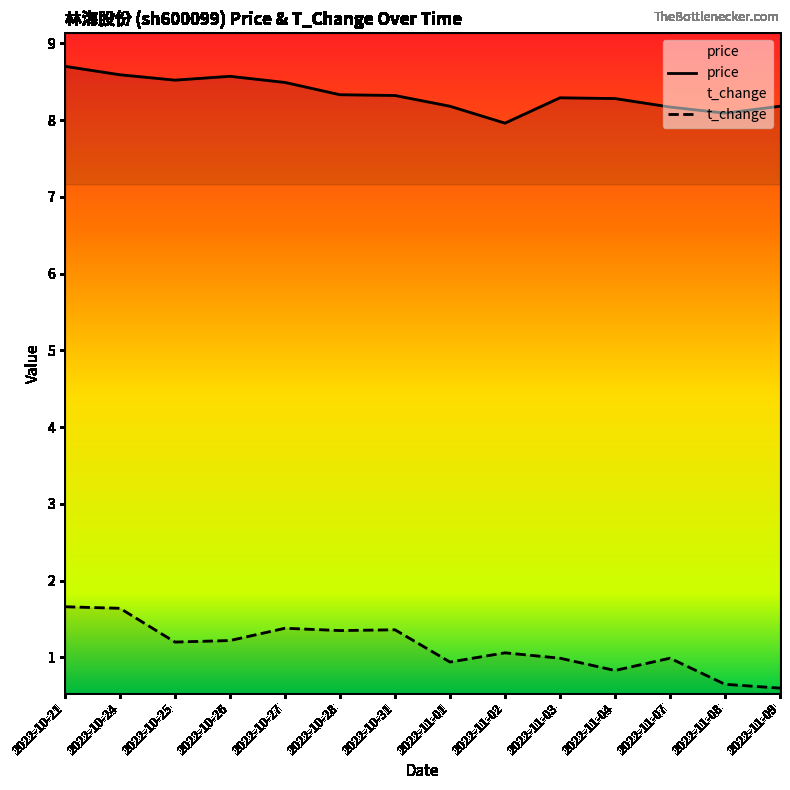

Between 2022-11-03 and 2022-11-08, which is larger?

2022-11-03